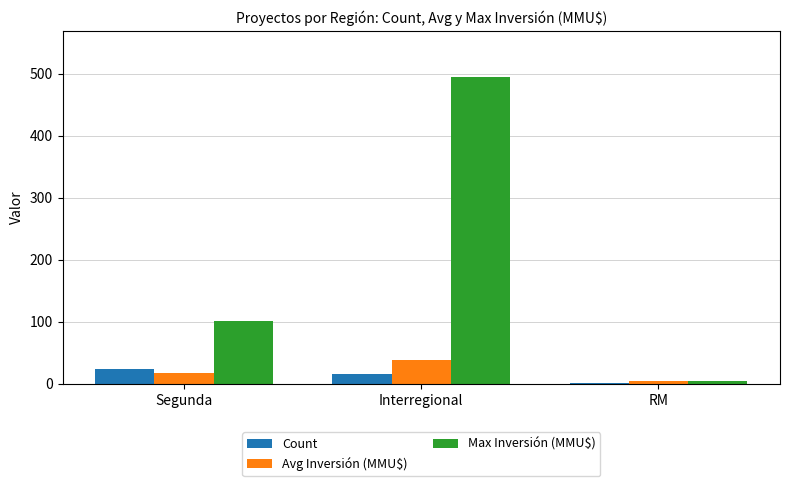

Are the bars grouped side by side (vs. stacked)?

Yes